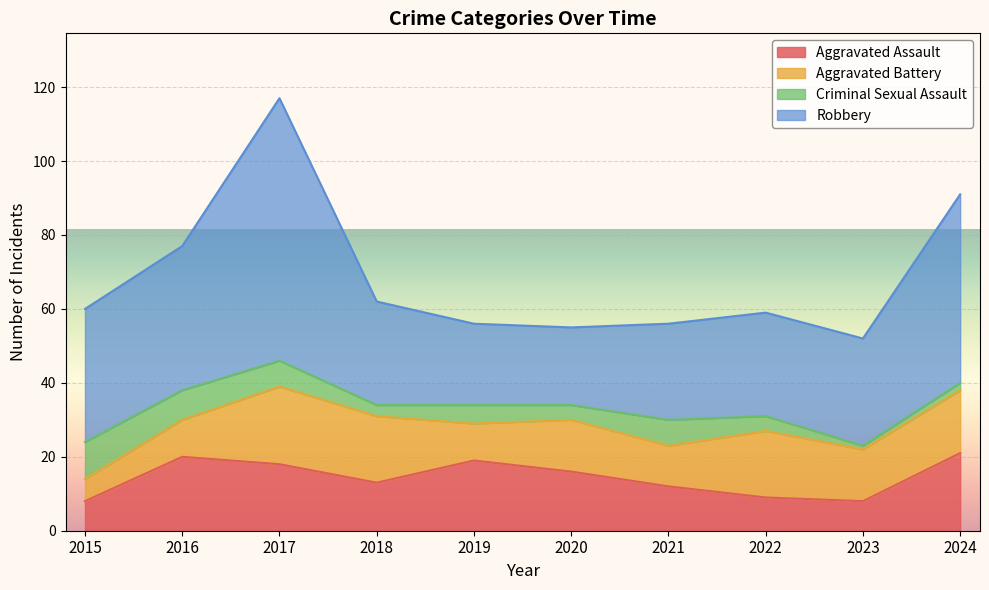

The value of Aggravated Assault at 2018 is 13. True or false?

True